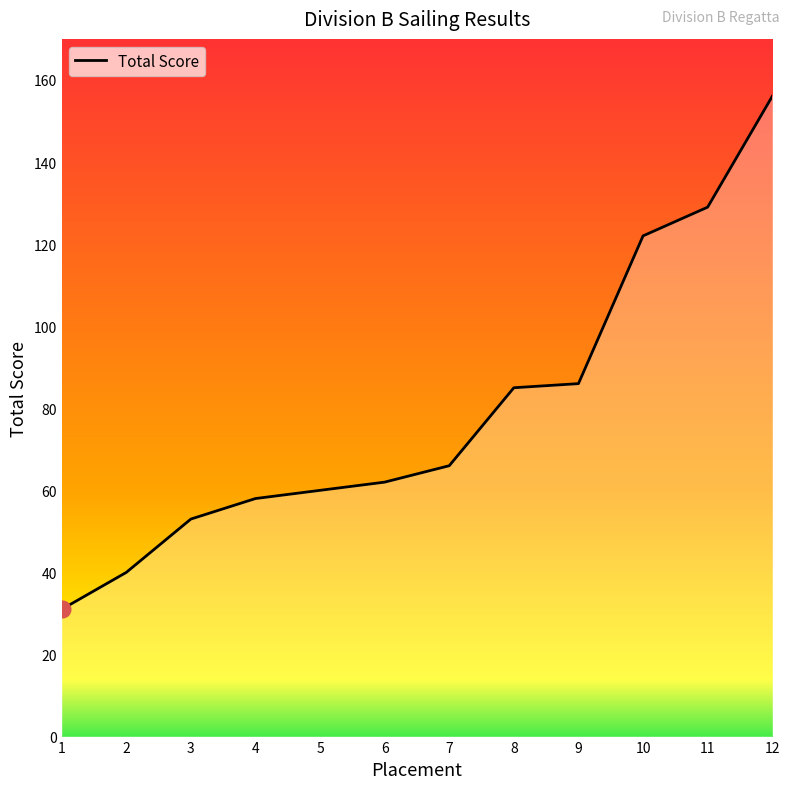

What is the approximate value at 10, to the nearest 10?

120